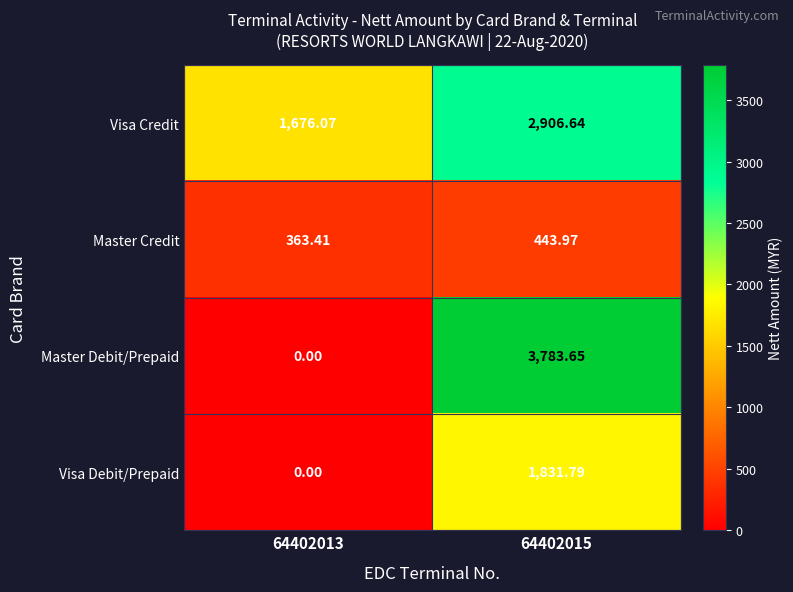

Rank the series by their average value, from highest to lowest.

Visa Credit, Master Debit/Prepaid, Visa Debit/Prepaid, Master Credit